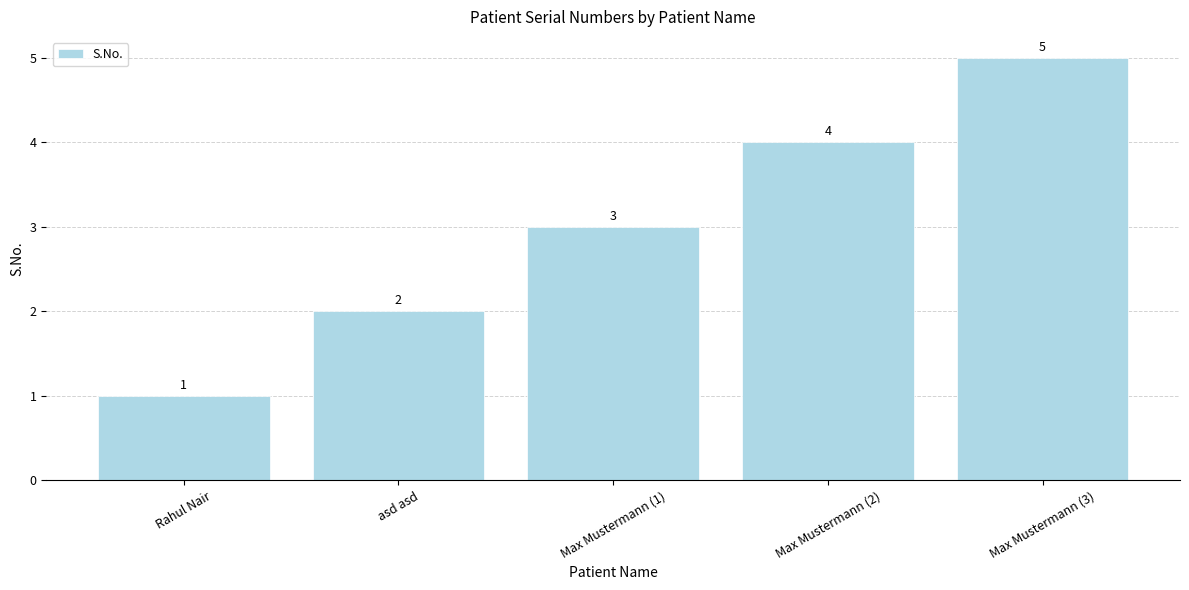

How many series are shown in this chart?

1